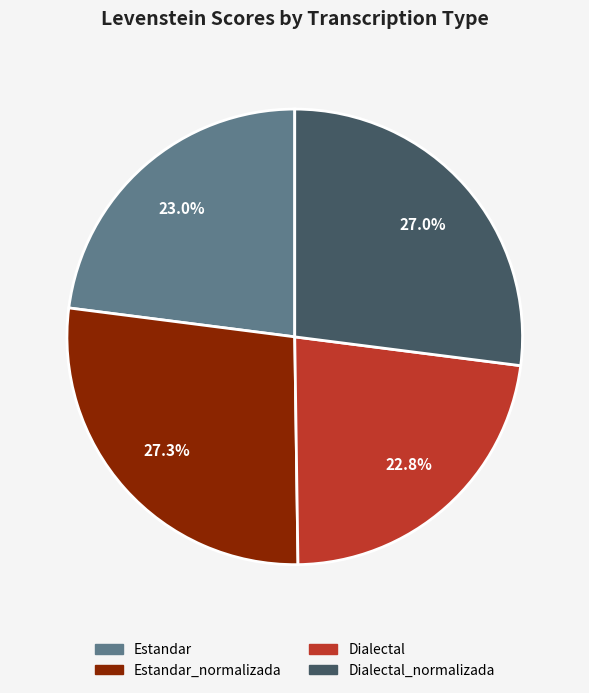

How many slices are in this pie chart?

4